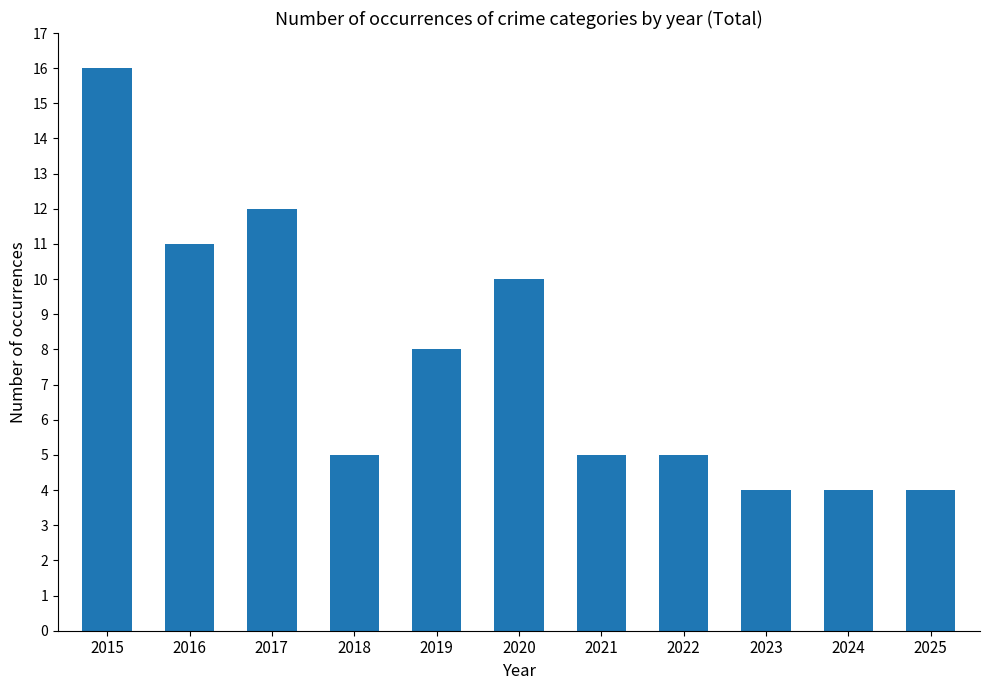

Is it true that the value at 2024 is 2?

False